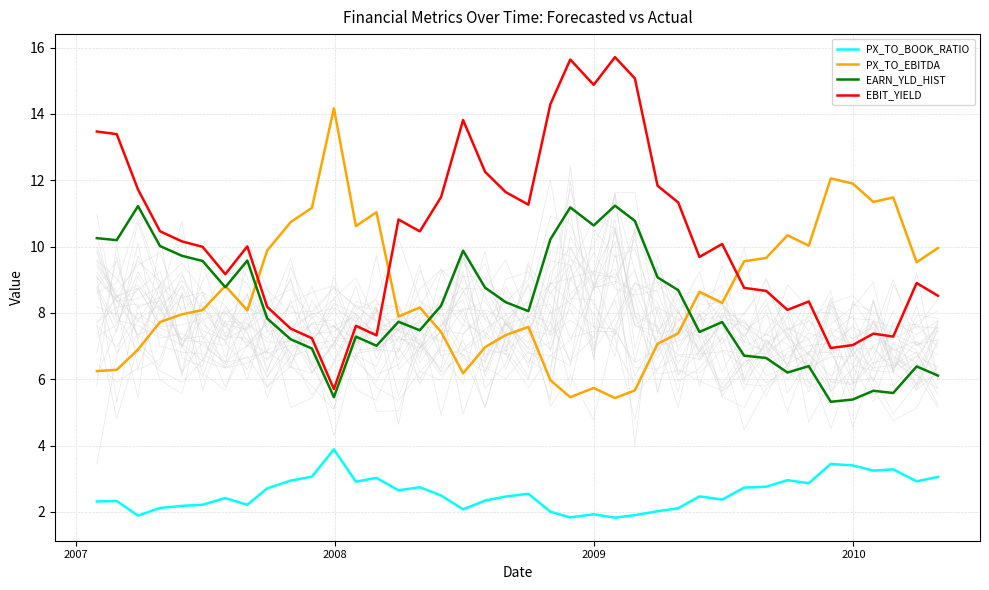

True or false: PX_TO_EBITDA and PX_TO_BOOK_RATIO cross at least once.

False